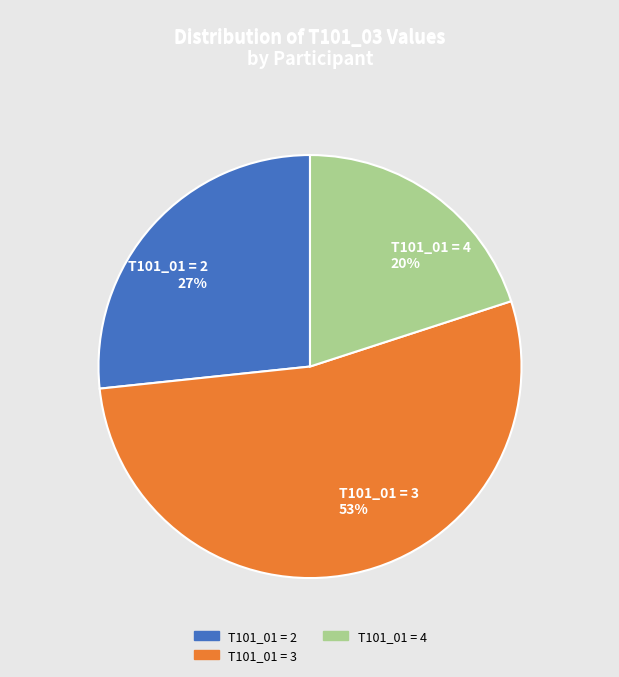

Which category has the smallest portion of the pie?

T101_01 = 4 20%